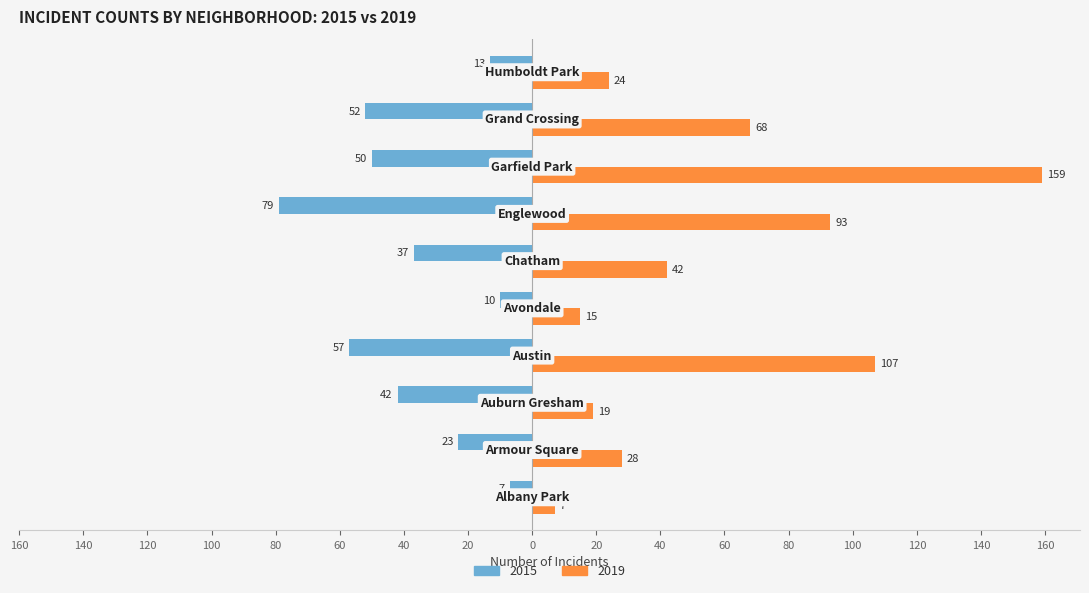

Rank the series by their maximum value, from highest to lowest.

2019, 2015